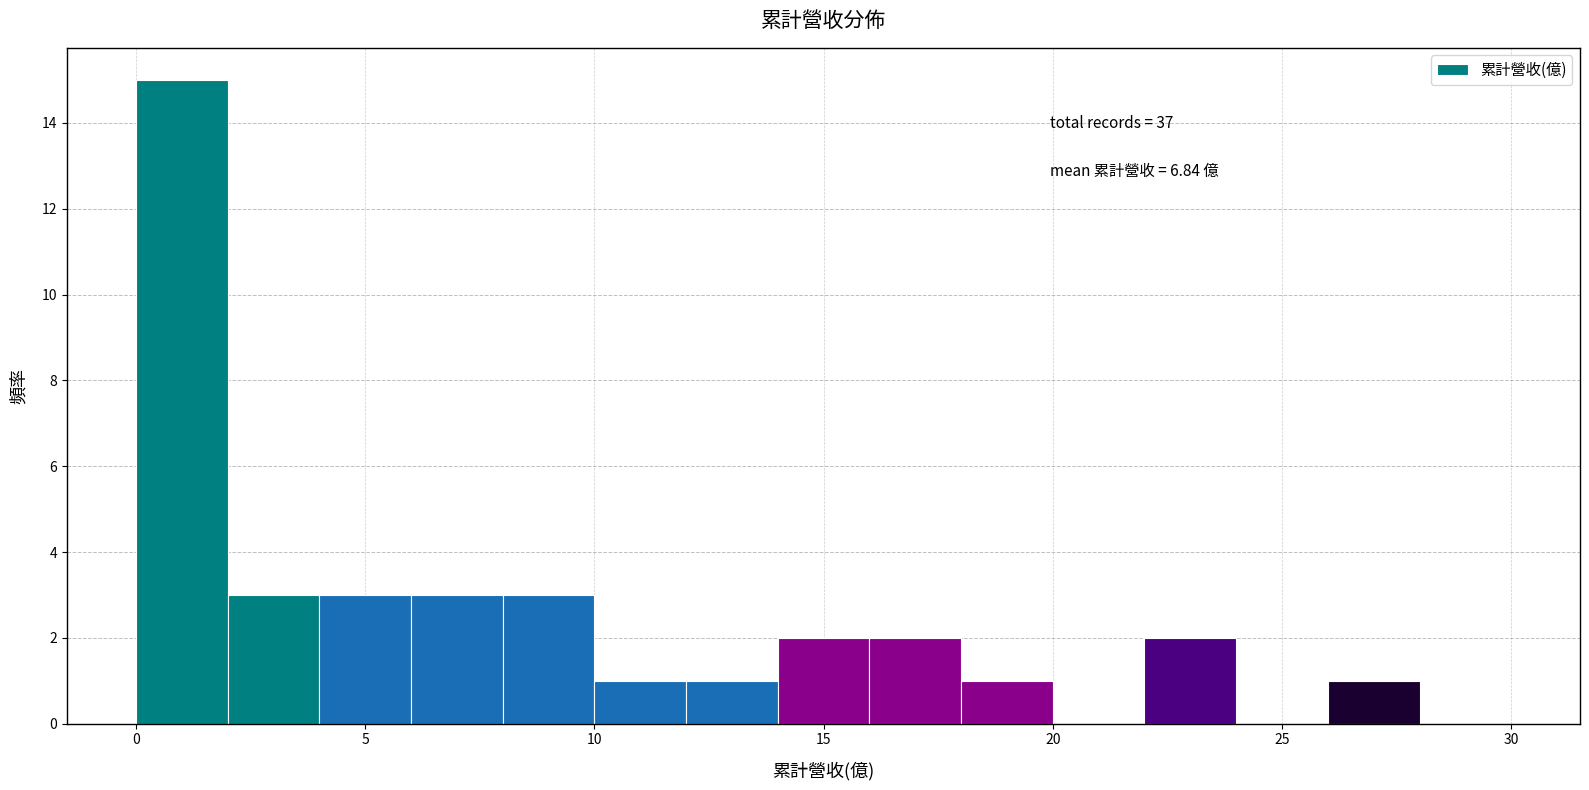

Which range on the x-axis has the tallest bar?

0 to 2